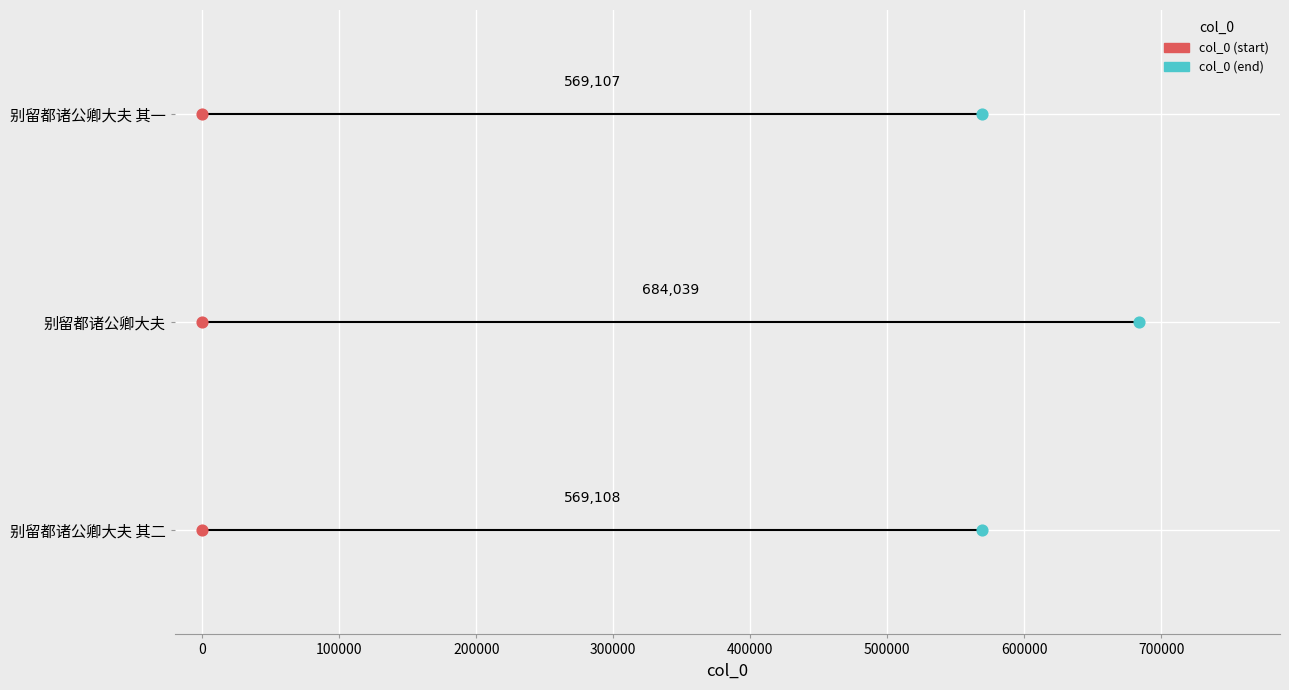

What are all the series names shown in the legend?

col_0 (start), col_0 (end)